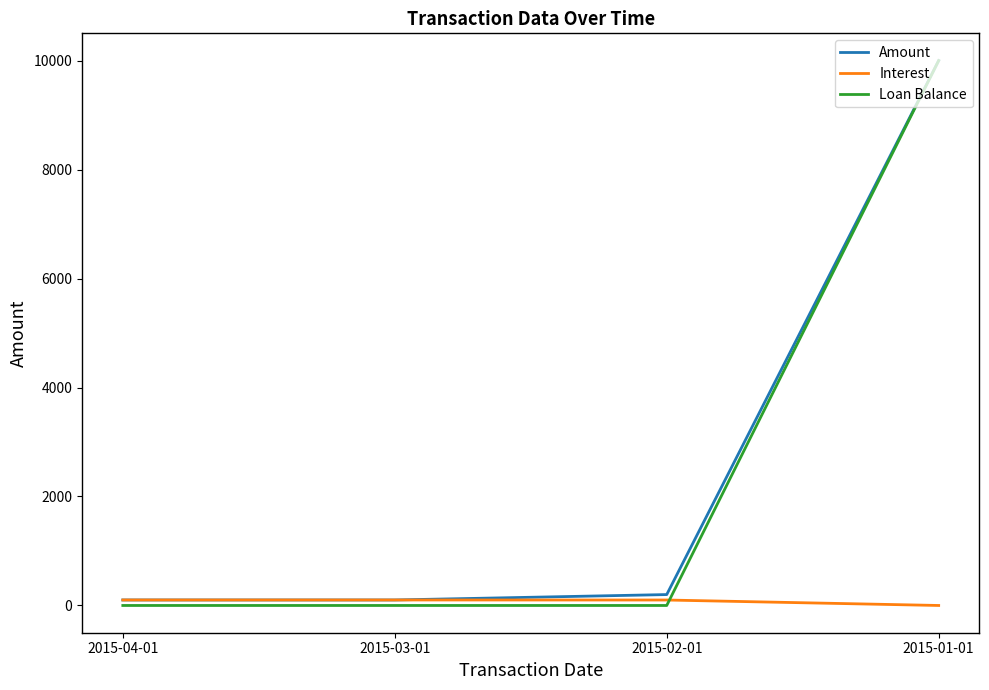

How many series are shown in this chart?

3